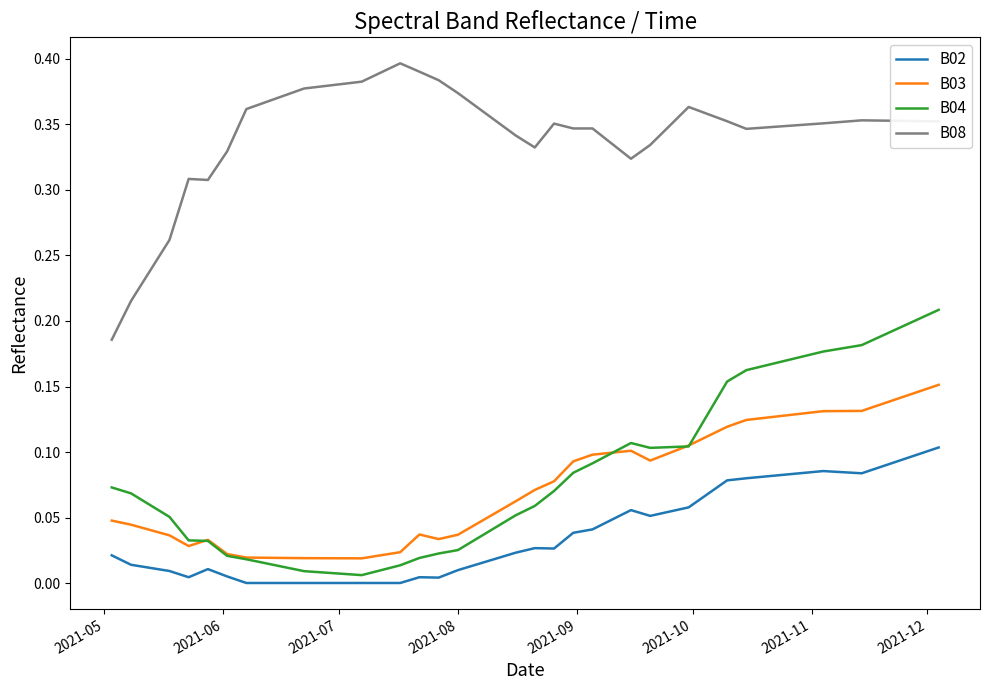

True or false: B08 and B04 cross at least once.

False